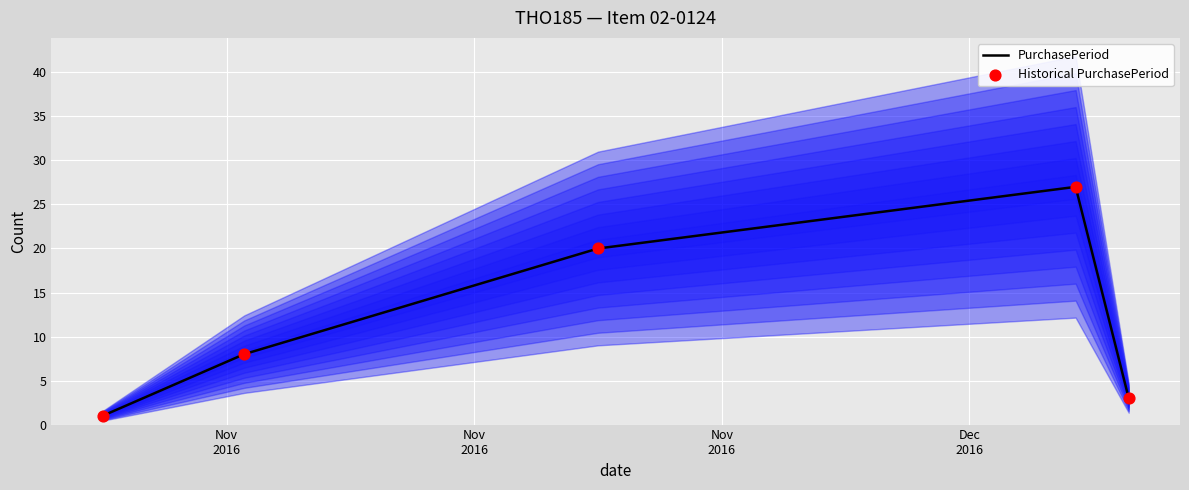

What are all the series names shown in the legend?

PurchasePeriod, Historical PurchasePeriod